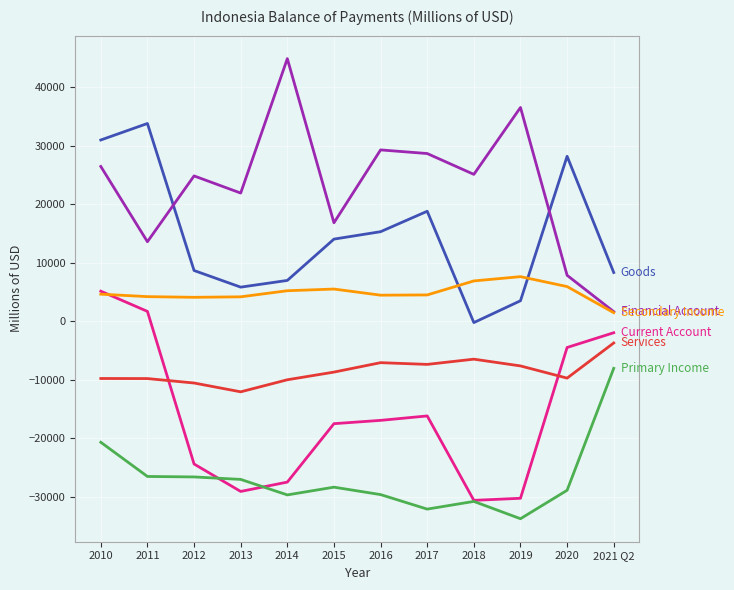

What is the spread (max minus min) of values at 2013?

51035.0